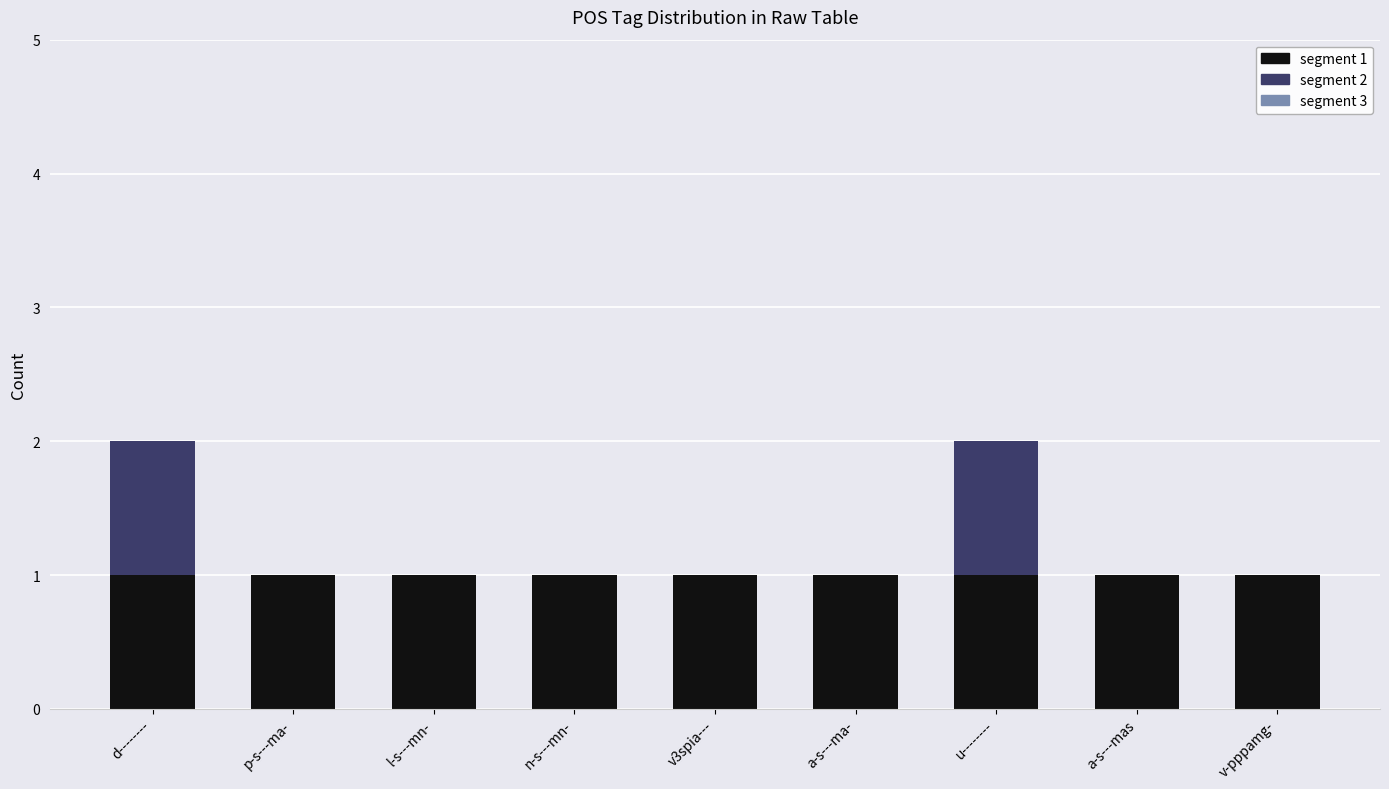

What is the sum of all segment 1 values?

9